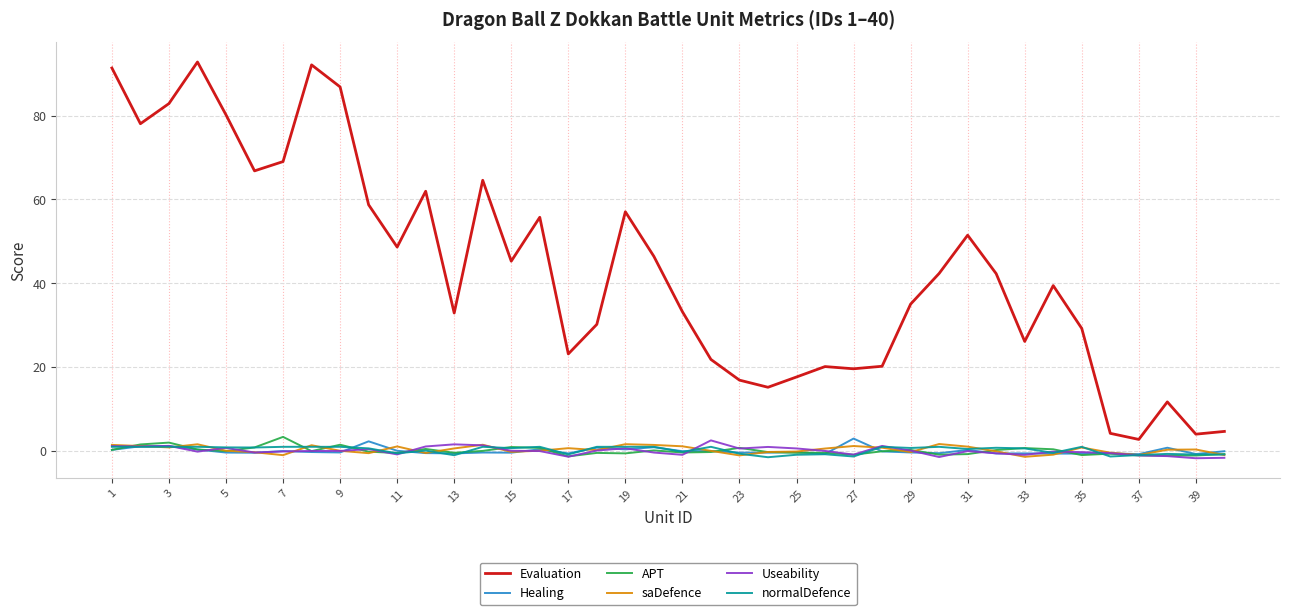

What is the difference between the maximum and minimum values in the saDefence series?

3.1